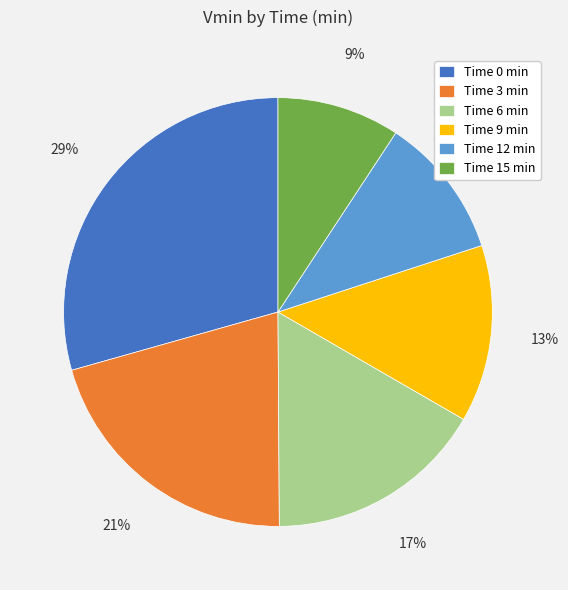

Which slice is the smallest?

Time 15 min